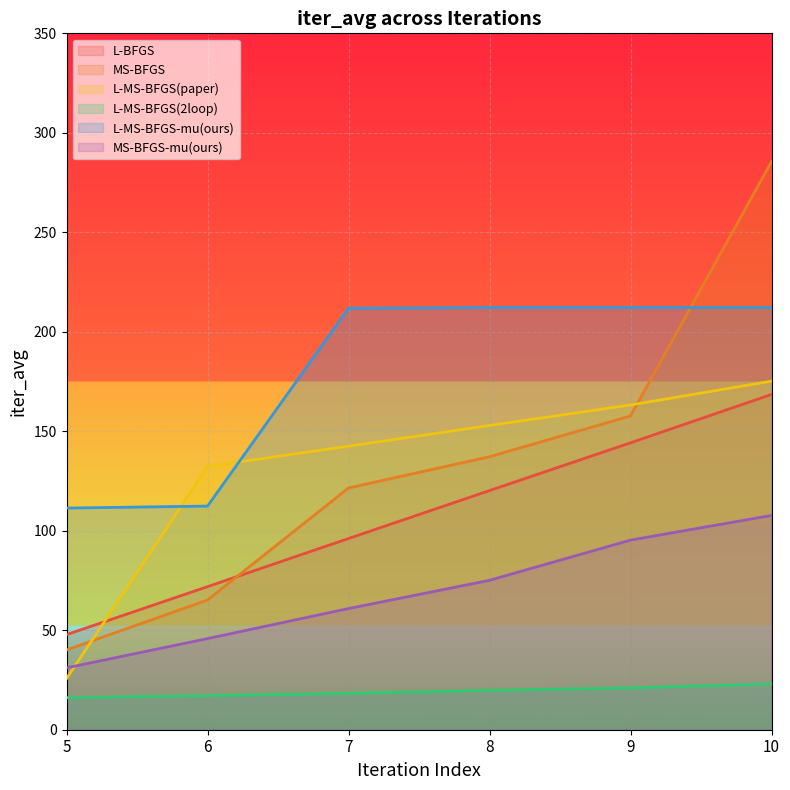

How many lines are shown in the chart?

6